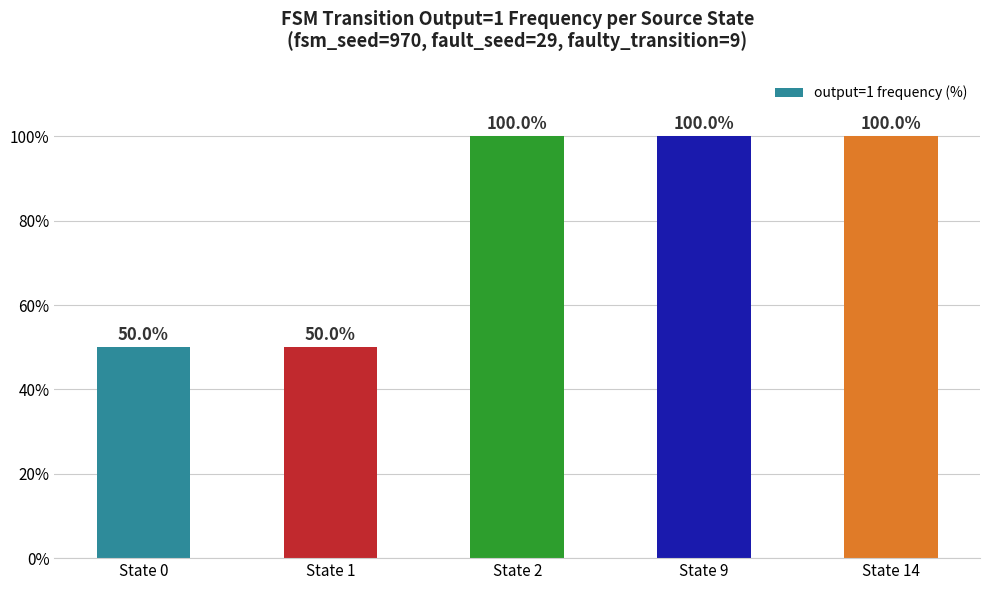

What is the smallest value displayed?

50